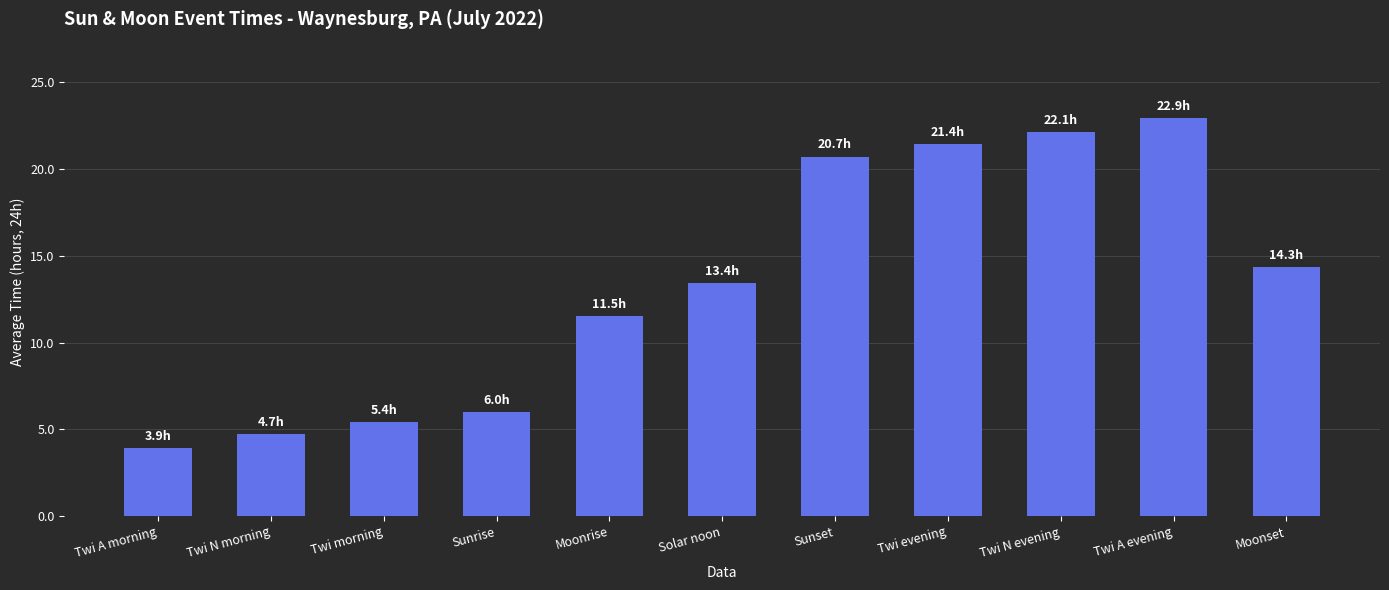

Where does the data first go above 13?

Solar noon